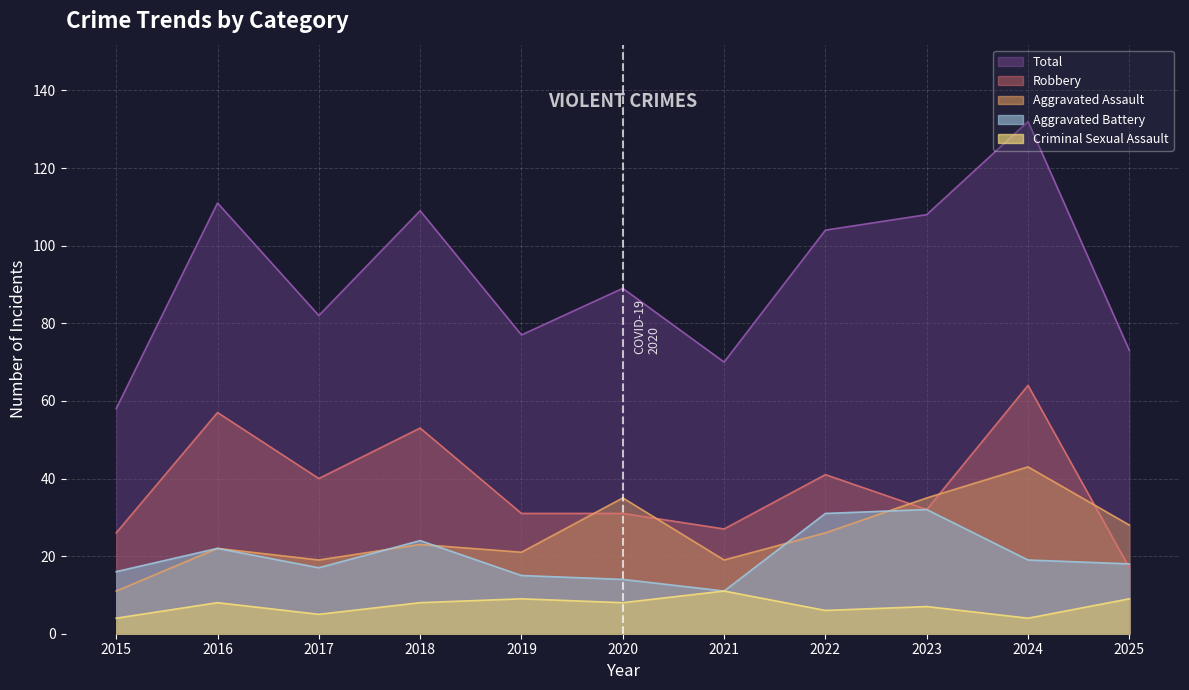

How many lines are shown in the chart?

5